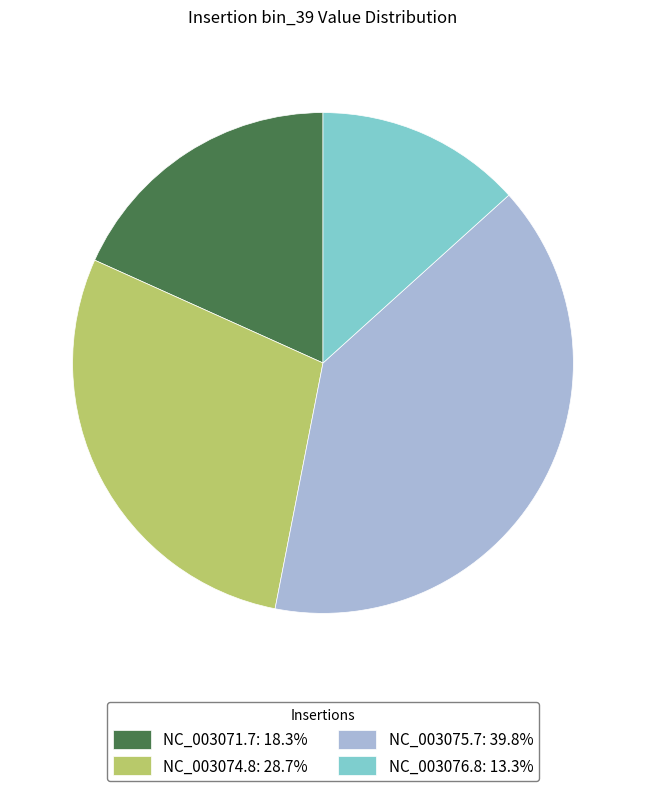

Is there any slice that represents more than half of the pie?

No